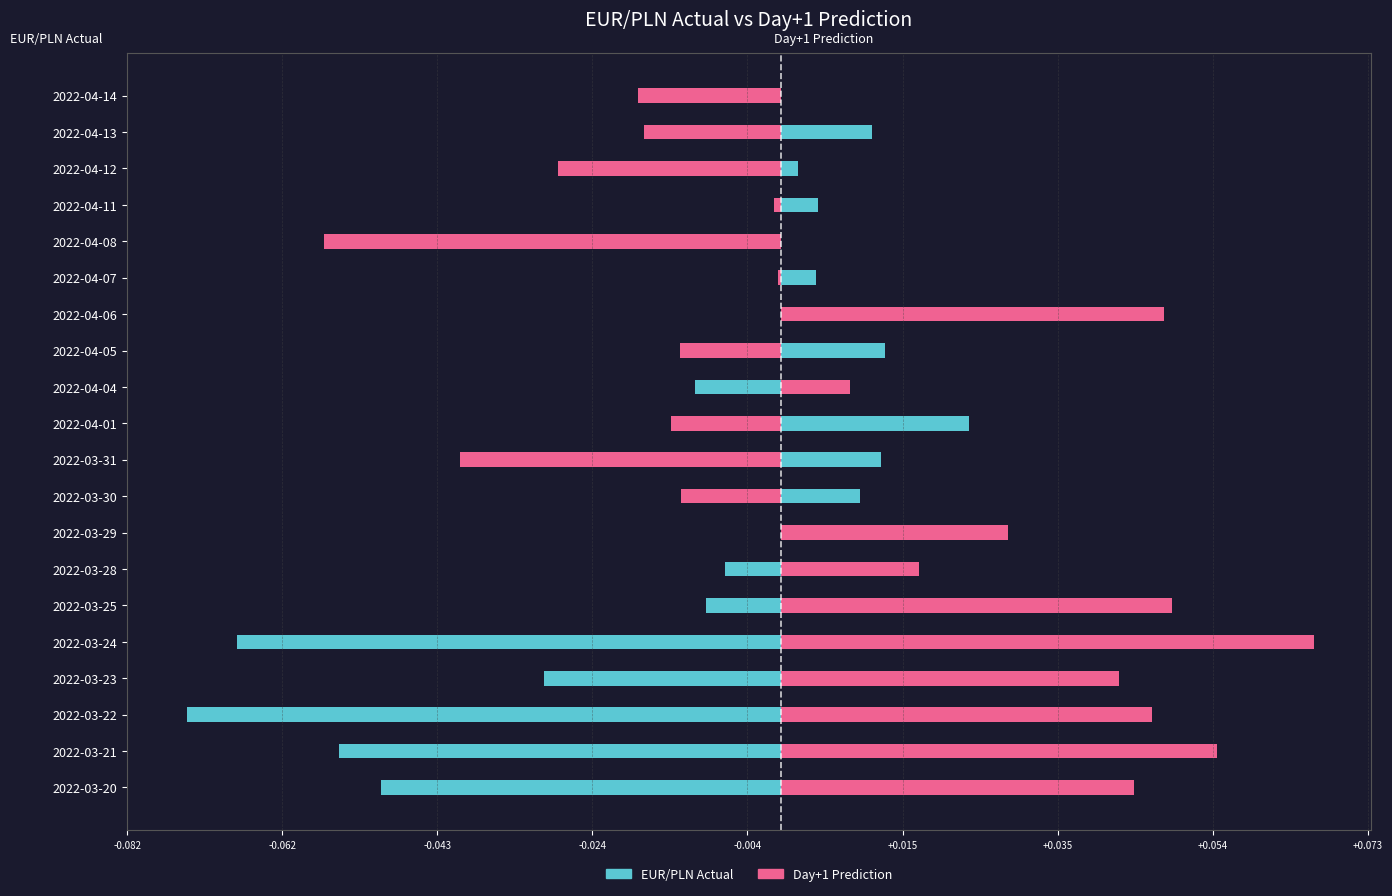

Reading right to left, list all the values displayed in this chart.

EUR/PLN Actual: -0.0	0.0	0.0	0.0	-0.0	0.0	0.0	0.0	-0.0	0.0	0.0	0.0	0.0	-0.0	-0.0	-0.1	-0.0	-0.1	-0.1	-0.1
Day+1 Prediction: -0.0	-0.0	-0.0	-0.0	-0.1	-0.0	0.0	-0.0	0.0	-0.0	-0.0	-0.0	0.0	0.0	0.0	0.1	0.0	0.0	0.1	0.0